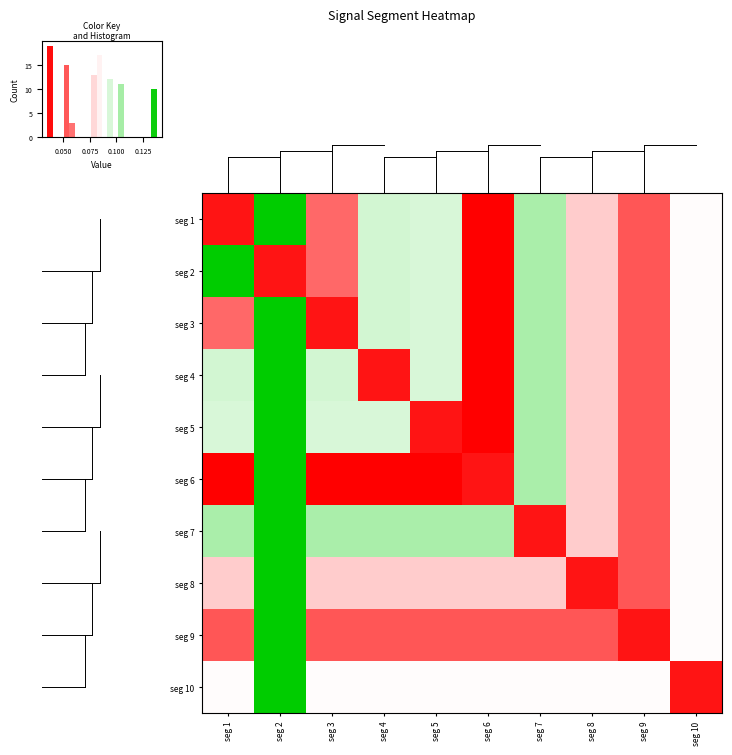

Reading right to left, list all the values displayed in this chart.

seg 1: seg 10=0.1	seg 9=0.1	seg 8=0.1	seg 7=0.1	seg 6=0.0	seg 5=0.1	seg 4=0.1	seg 3=0.1	seg 2=0.1	seg 1=0.0
seg 2: seg 10=0.1	seg 9=0.1	seg 8=0.1	seg 7=0.1	seg 6=0.0	seg 5=0.1	seg 4=0.1	seg 3=0.1	seg 2=0.0	seg 1=0.1
seg 3: seg 10=0.1	seg 9=0.1	seg 8=0.1	seg 7=0.1	seg 6=0.0	seg 5=0.1	seg 4=0.1	seg 3=0.0	seg 2=0.1	seg 1=0.1
seg 4: seg 10=0.1	seg 9=0.1	seg 8=0.1	seg 7=0.1	seg 6=0.0	seg 5=0.1	seg 4=0.0	seg 3=0.1	seg 2=0.1	seg 1=0.1
seg 5: seg 10=0.1	seg 9=0.1	seg 8=0.1	seg 7=0.1	seg 6=0.0	seg 5=0.0	seg 4=0.1	seg 3=0.1	seg 2=0.1	seg 1=0.1
seg 6: seg 10=0.1	seg 9=0.1	seg 8=0.1	seg 7=0.1	seg 6=0.0	seg 5=0.0	seg 4=0.0	seg 3=0.0	seg 2=0.1	seg 1=0.0
seg 7: seg 10=0.1	seg 9=0.1	seg 8=0.1	seg 7=0.0	seg 6=0.1	seg 5=0.1	seg 4=0.1	seg 3=0.1	seg 2=0.1	seg 1=0.1
seg 8: seg 10=0.1	seg 9=0.1	seg 8=0.0	seg 7=0.1	seg 6=0.1	seg 5=0.1	seg 4=0.1	seg 3=0.1	seg 2=0.1	seg 1=0.1
seg 9: seg 10=0.1	seg 9=0.0	seg 8=0.1	seg 7=0.1	seg 6=0.1	seg 5=0.1	seg 4=0.1	seg 3=0.1	seg 2=0.1	seg 1=0.1
seg 10: seg 10=0.0	seg 9=0.1	seg 8=0.1	seg 7=0.1	seg 6=0.1	seg 5=0.1	seg 4=0.1	seg 3=0.1	seg 2=0.1	seg 1=0.1